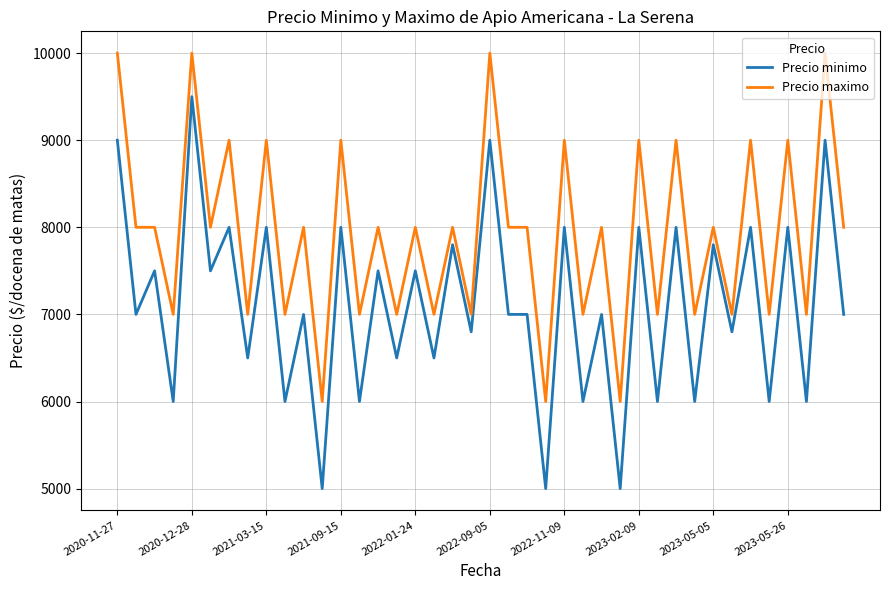

How many Precio maximo values are between 7000 and 9000?

33